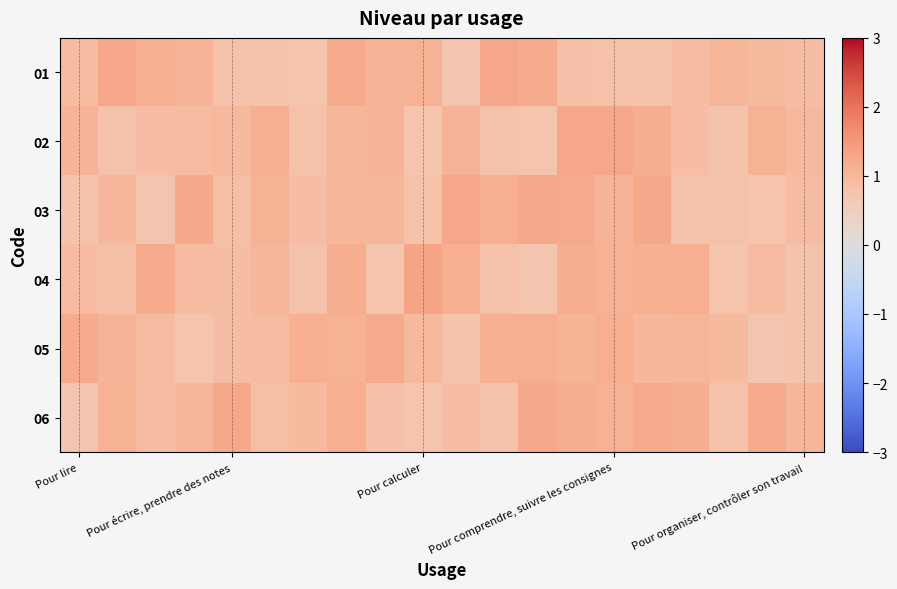

Reading left to right, list all the values displayed in this chart.

01: 0.9	1.3	1.1	1.1	0.8	0.8	0.7	1.2	1.1	1.1	0.7	1.3	1.2	0.8	0.8	0.8	0.9	1.0	1.0	0.9
02: 1.1	0.8	0.9	0.9	1.0	1.2	0.8	1.0	1.1	0.7	1.1	0.8	0.7	1.3	1.3	1.2	0.9	0.8	1.1	1.0
03: 0.8	1.0	0.7	1.2	0.9	1.1	0.9	1.0	1.0	0.8	1.3	1.2	1.3	1.2	1.1	1.3	0.8	0.8	0.7	0.9
04: 0.9	0.9	1.2	0.9	0.9	1.0	0.8	1.2	0.7	1.3	1.2	0.8	0.7	1.2	1.1	1.1	1.2	0.7	0.9	0.8
05: 1.2	1.1	0.9	0.7	0.9	0.9	1.1	1.1	1.2	1.0	0.8	1.1	1.2	1.0	1.2	1.0	1.0	1.0	0.7	0.8
06: 0.7	1.1	0.9	1.0	1.2	0.8	0.9	1.2	0.8	0.7	0.9	0.8	1.3	1.2	1.1	1.2	1.2	0.8	1.2	1.0